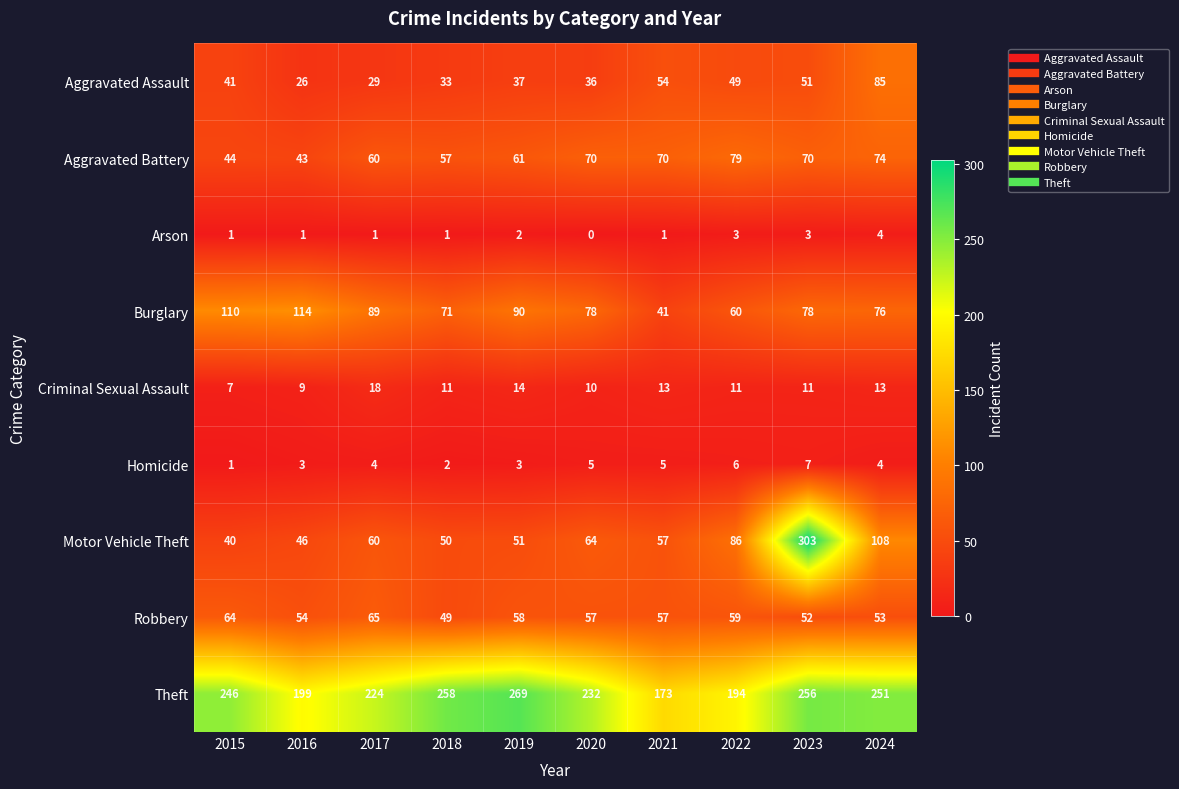

Which category has the lowest value across all series?

2020